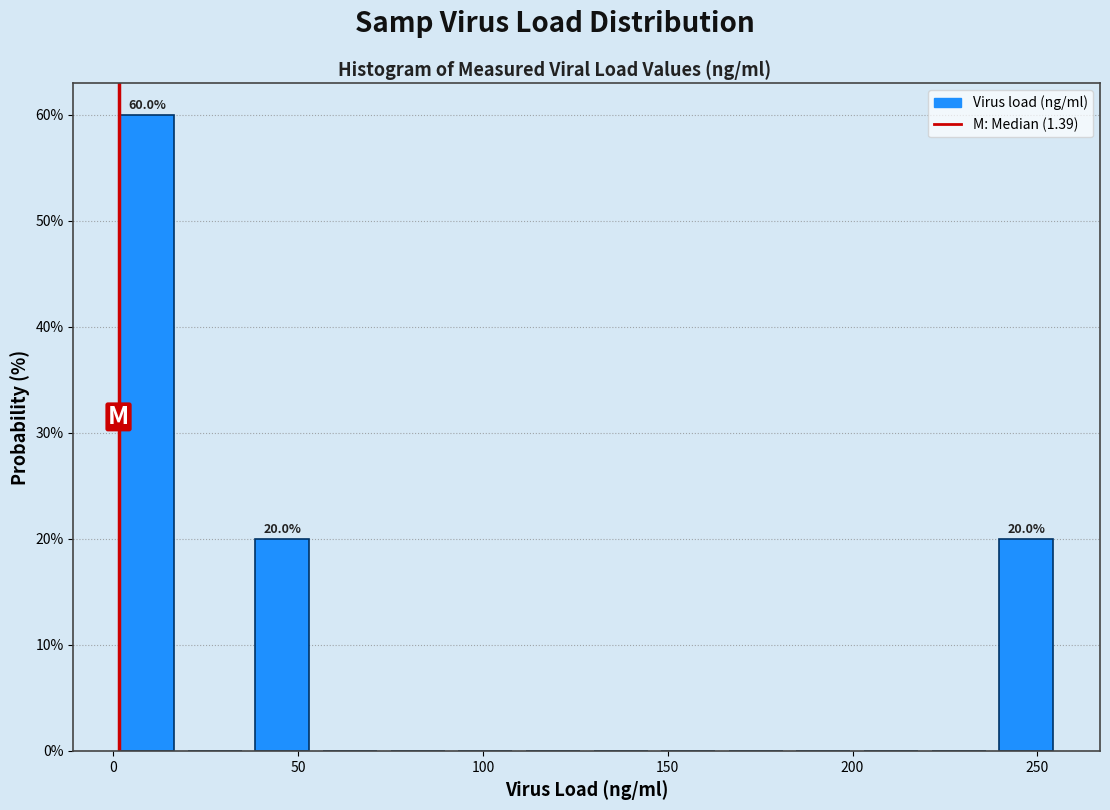

Read against the x-axis, roughly where is the centre of the tallest bar?

10